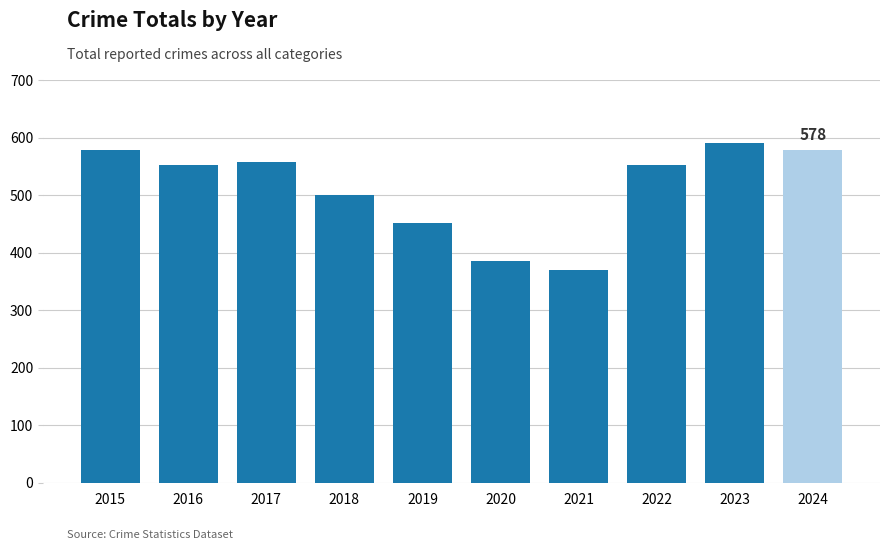

What is the difference between the second highest and minimum values?

210